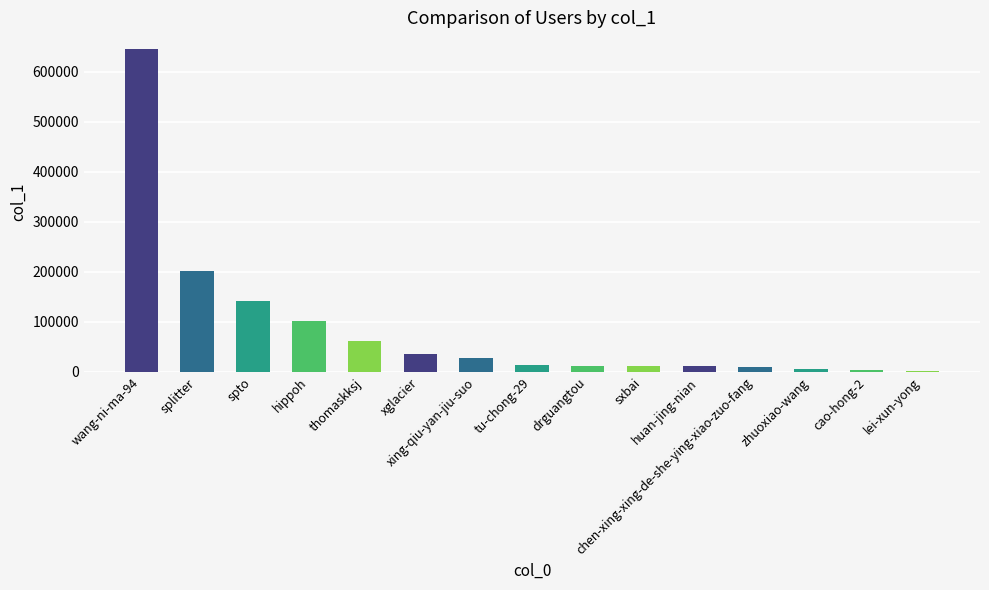

What is the sum of all values?

1287036